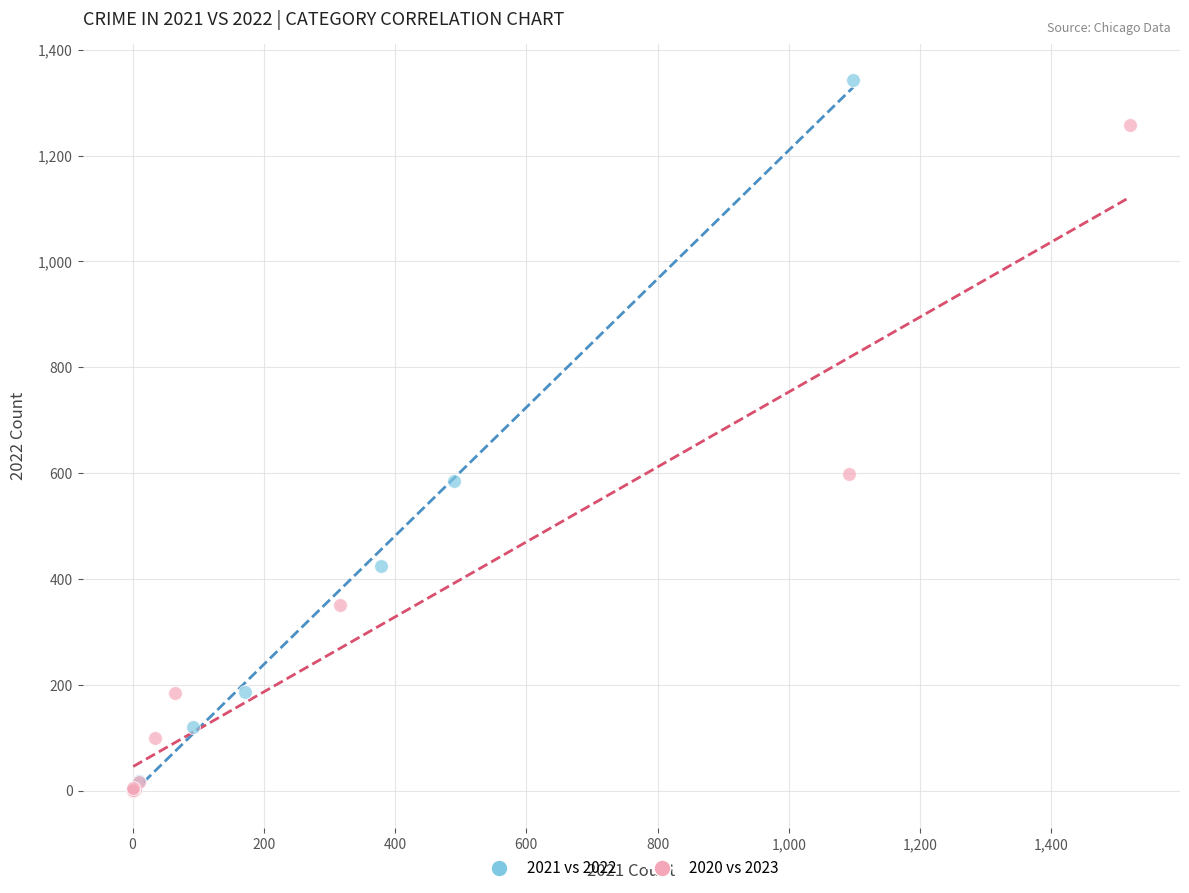

Which series contains the highest Y value?

2021 vs 2022